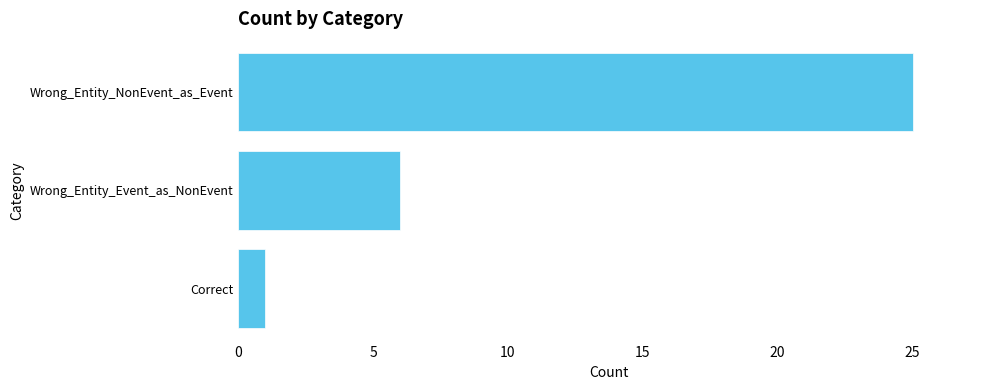

Reading top to bottom, what are all the values shown in this chart?

Wrong_Entity_NonEvent_as_Event=25	Wrong_Entity_Event_as_NonEvent=6	Correct=1